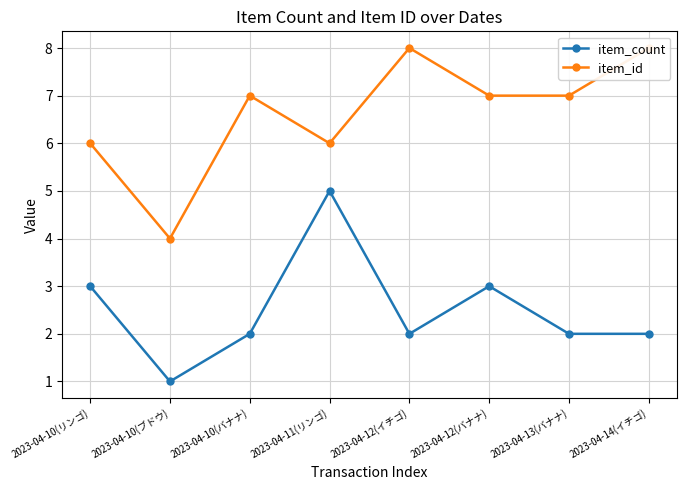

What position from the left is 2023-04-12(イチゴ)?

5